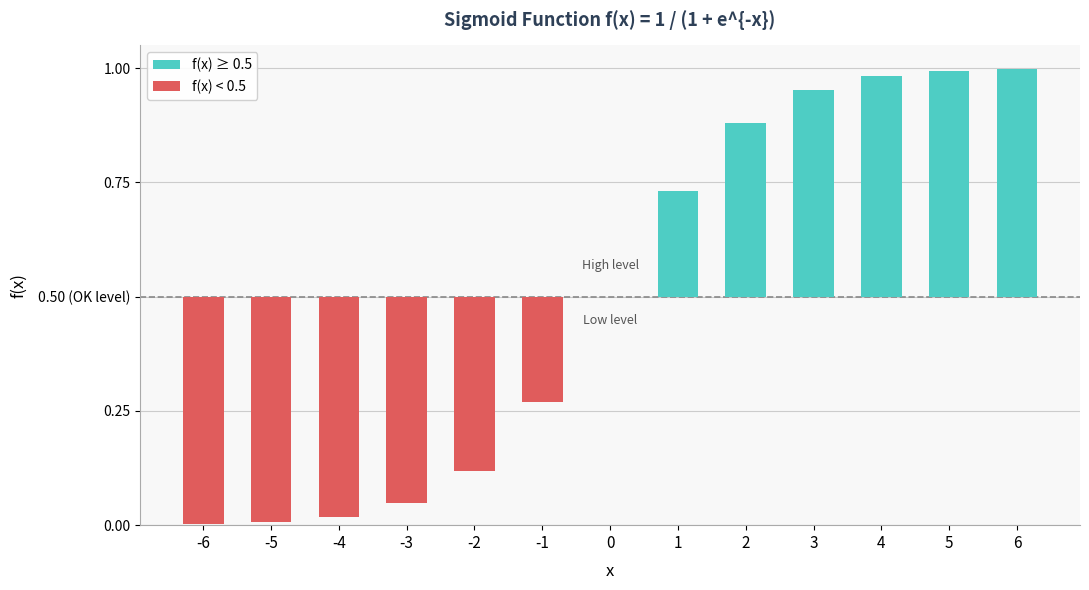

How many bars are there in total?

13